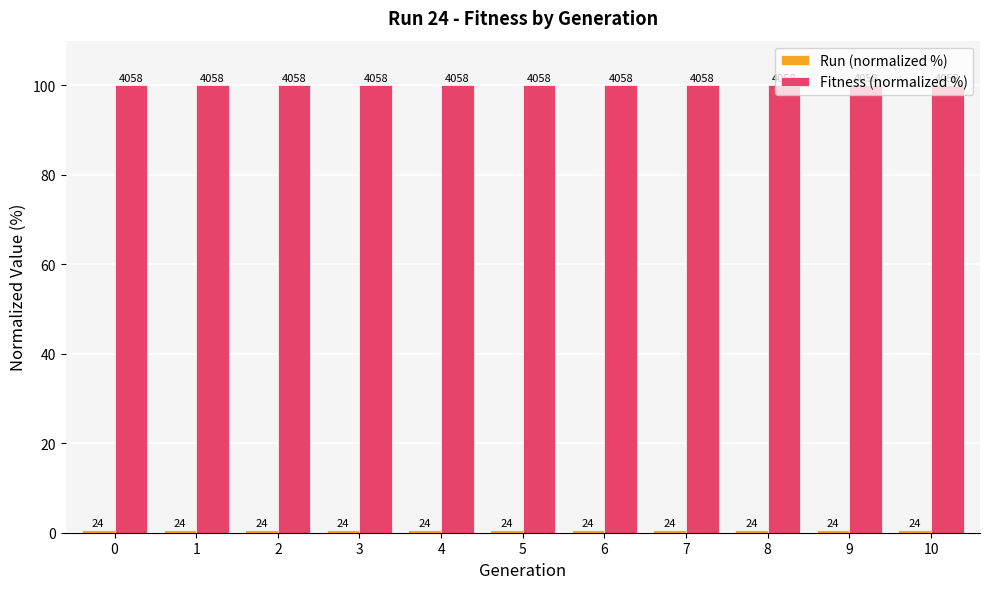

Are the bars grouped side by side (vs. stacked)?

Yes